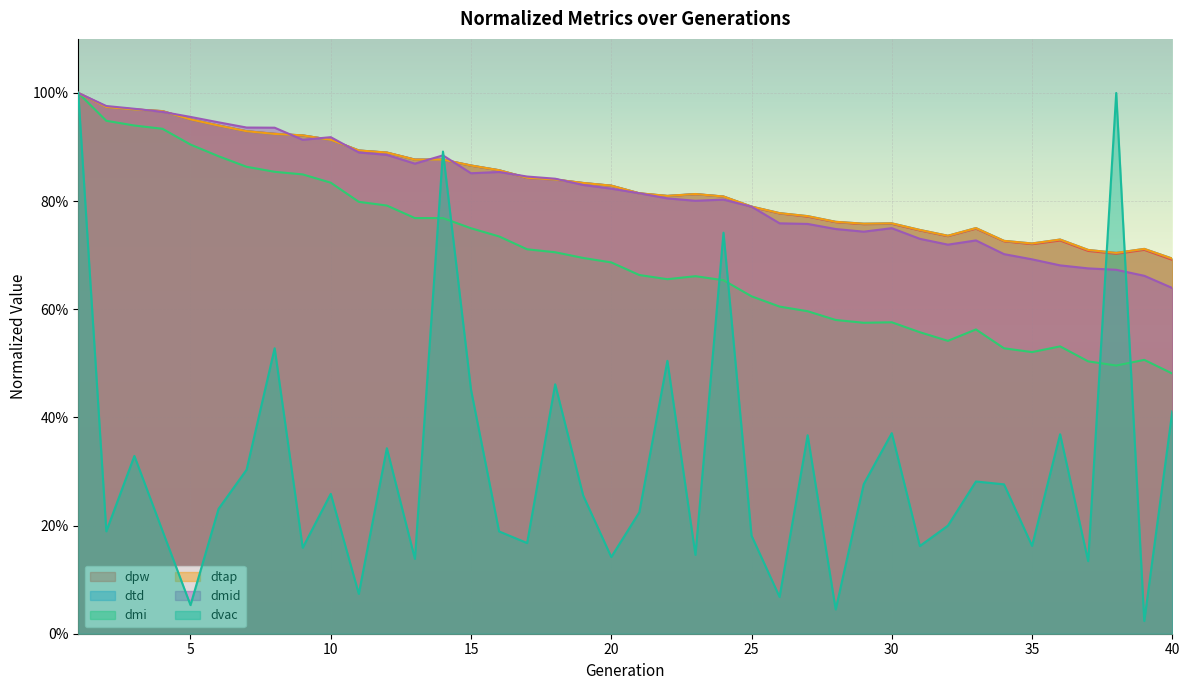

Reading left to right, transcribe all the data shown in this chart.

dpw: 1=1.0	2=1.0	3=1.0	4=1.0	5=1.0	6=0.9	7=0.9	8=0.9	9=0.9	10=0.9	11=0.9	12=0.9	13=0.9	14=0.9	15=0.9	16=0.9	17=0.8	18=0.8	19=0.8	20=0.8	21=0.8	22=0.8	23=0.8	24=0.8	25=0.8	26=0.8	27=0.8	28=0.8	29=0.8	30=0.8	31=0.7	32=0.7	33=0.7	34=0.7	35=0.7	36=0.7	37=0.7	38=0.7	39=0.7	40=0.7
dtd: 1=1.0	2=1.0	3=1.0	4=1.0	5=1.0	6=0.9	7=0.9	8=0.9	9=0.9	10=0.9	11=0.9	12=0.9	13=0.9	14=0.9	15=0.9	16=0.9	17=0.8	18=0.8	19=0.8	20=0.8	21=0.8	22=0.8	23=0.8	24=0.8	25=0.8	26=0.8	27=0.8	28=0.8	29=0.8	30=0.8	31=0.7	32=0.7	33=0.8	34=0.7	35=0.7	36=0.7	37=0.7	38=0.7	39=0.7	40=0.7
dmi: 1=1.0	2=0.9	3=0.9	4=0.9	5=0.9	6=0.9	7=0.9	8=0.9	9=0.8	10=0.8	11=0.8	12=0.8	13=0.8	14=0.8	15=0.7	16=0.7	17=0.7	18=0.7	19=0.7	20=0.7	21=0.7	22=0.7	23=0.7	24=0.7	25=0.6	26=0.6	27=0.6	28=0.6	29=0.6	30=0.6	31=0.6	32=0.5	33=0.6	34=0.5	35=0.5	36=0.5	37=0.5	38=0.5	39=0.5	40=0.5
dtap: 1=1.0	2=1.0	3=1.0	4=1.0	5=1.0	6=0.9	7=0.9	8=0.9	9=0.9	10=0.9	11=0.9	12=0.9	13=0.9	14=0.9	15=0.9	16=0.9	17=0.8	18=0.8	19=0.8	20=0.8	21=0.8	22=0.8	23=0.8	24=0.8	25=0.8	26=0.8	27=0.8	28=0.8	29=0.8	30=0.8	31=0.7	32=0.7	33=0.8	34=0.7	35=0.7	36=0.7	37=0.7	38=0.7	39=0.7	40=0.7
dmid: 1=1.0	2=1.0	3=1.0	4=1.0	5=1.0	6=0.9	7=0.9	8=0.9	9=0.9	10=0.9	11=0.9	12=0.9	13=0.9	14=0.9	15=0.9	16=0.9	17=0.8	18=0.8	19=0.8	20=0.8	21=0.8	22=0.8	23=0.8	24=0.8	25=0.8	26=0.8	27=0.8	28=0.7	29=0.7	30=0.7	31=0.7	32=0.7	33=0.7	34=0.7	35=0.7	36=0.7	37=0.7	38=0.7	39=0.7	40=0.6
dvac: 1=1.0	2=0.2	3=0.3	4=0.2	5=0.1	6=0.2	7=0.3	8=0.5	9=0.2	10=0.3	11=0.1	12=0.3	13=0.1	14=0.9	15=0.5	16=0.2	17=0.2	18=0.5	19=0.3	20=0.1	21=0.2	22=0.5	23=0.1	24=0.7	25=0.2	26=0.1	27=0.4	28=0.0	29=0.3	30=0.4	31=0.2	32=0.2	33=0.3	34=0.3	35=0.2	36=0.4	37=0.1	38=1.0	39=0.0	40=0.4